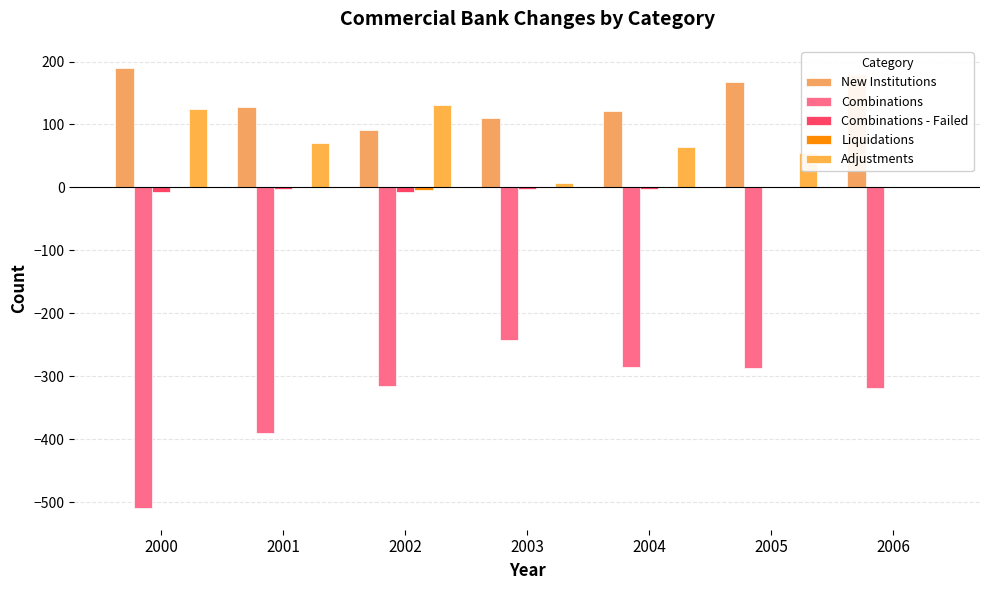

What is the maximum value for New Institutions?

190